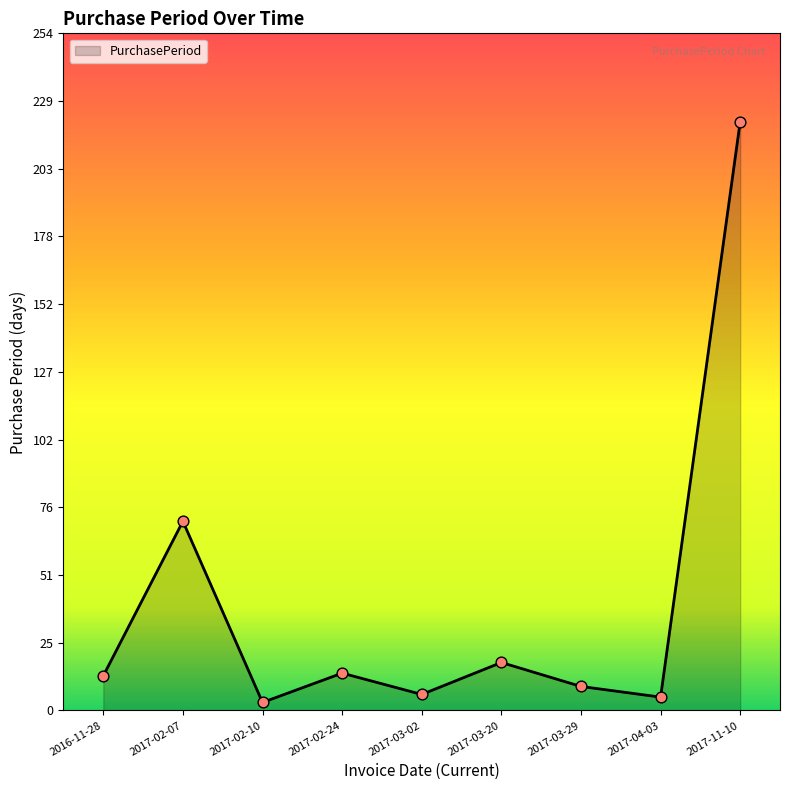

Which has a higher value, 2017-02-07 or 2017-11-10?

2017-11-10